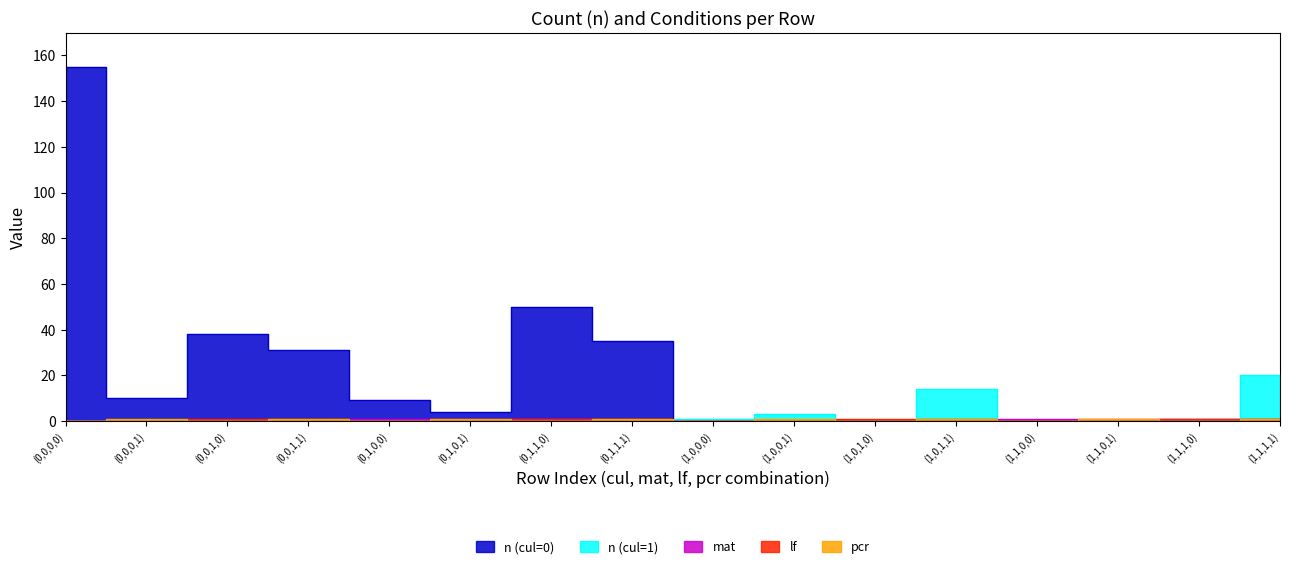

At which category does the chart reach its minimum across all series?

(1,0,0,0)